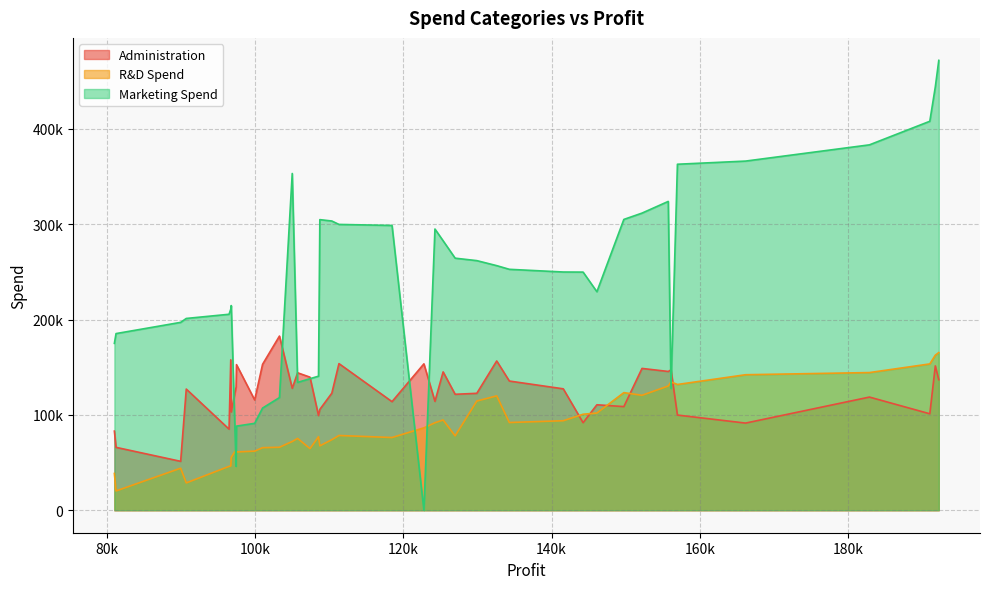

Count the number of data series in this chart.

3